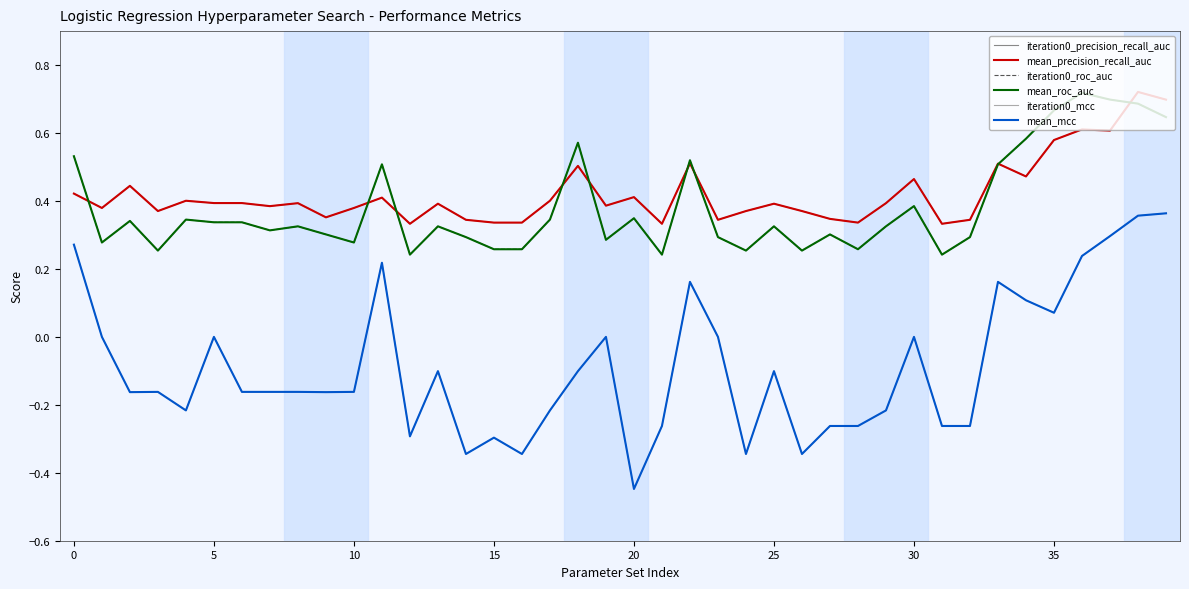

What is the lowest value of the mean_precision_recall_auc series?

0.3